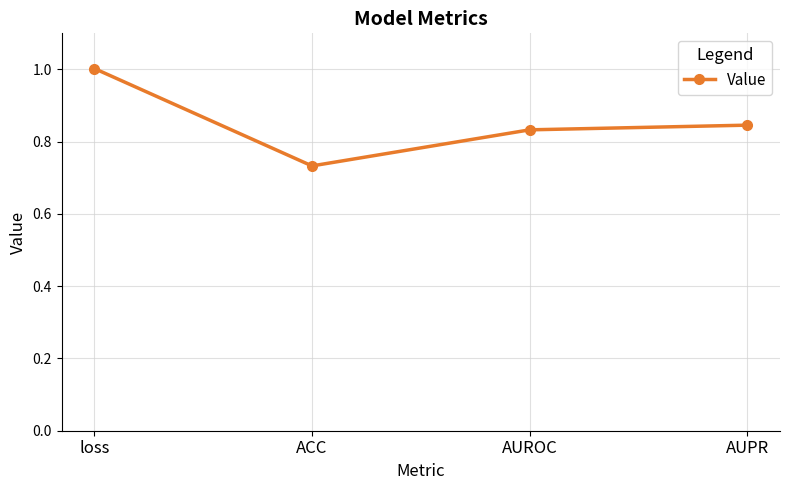

How many points are lower than both their immediate neighbors (excluding endpoints)?

1